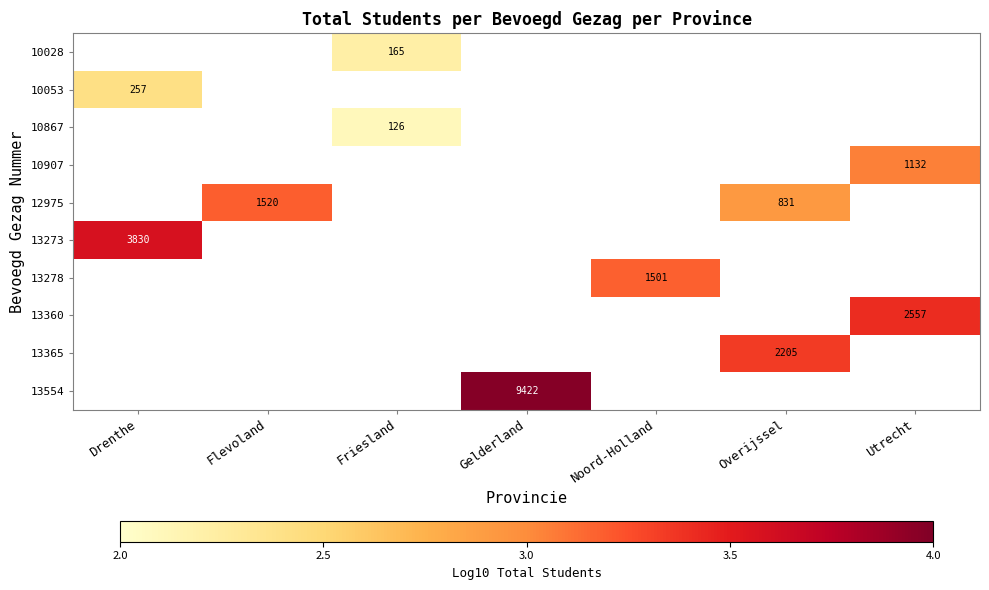

Is it true that 13360 equals 1.4 at Utrecht?

False